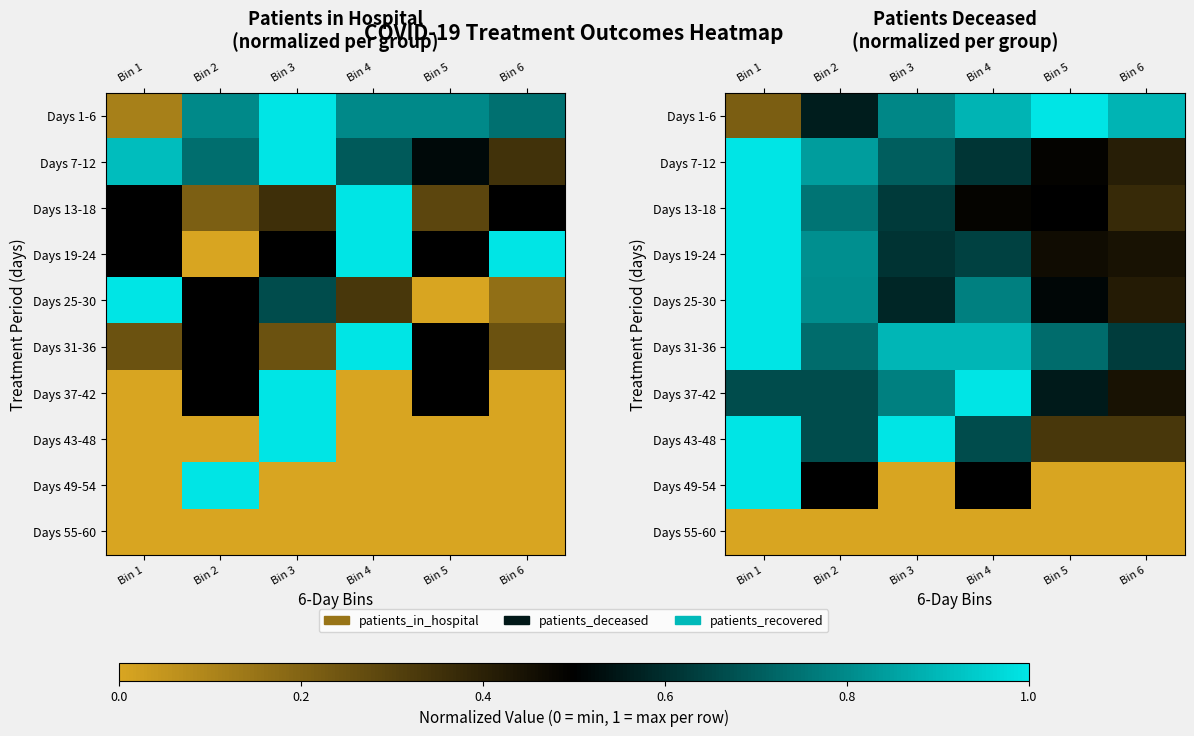

Is it true that Days 49-54 equals 0.5 at Bin 2?

True